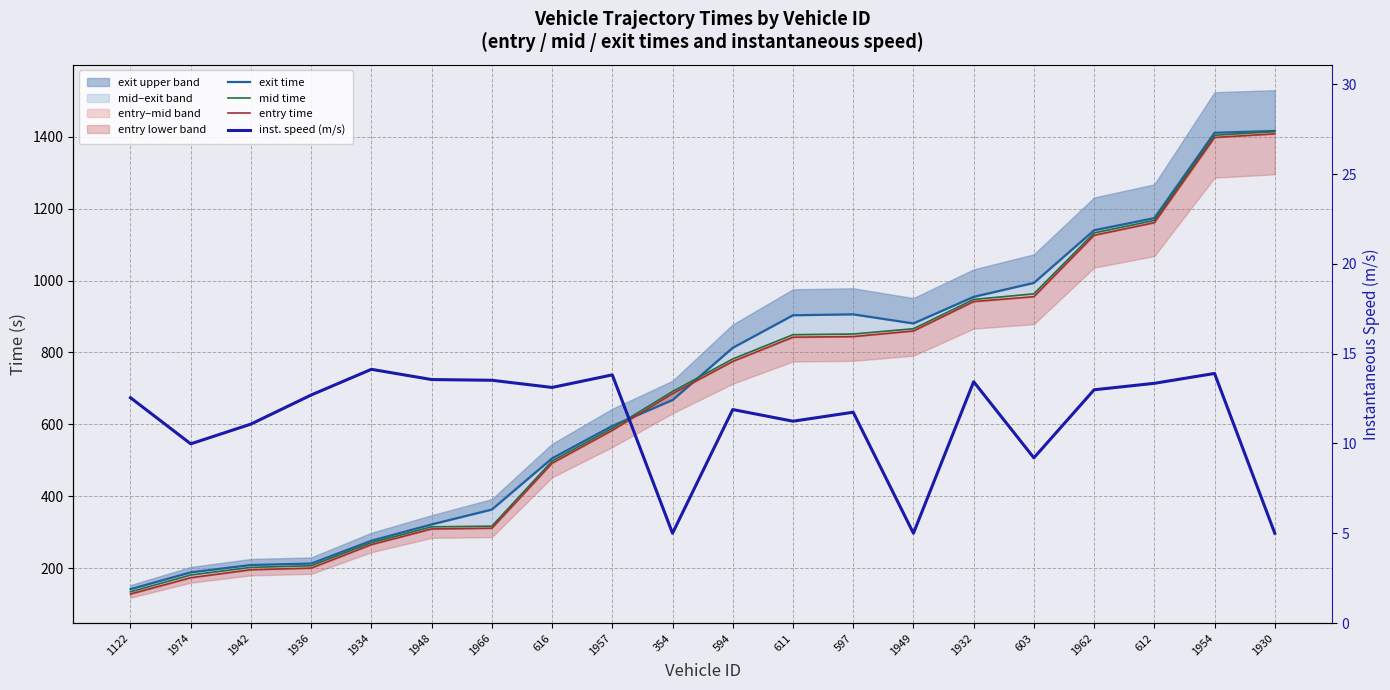

After their last crossing, which series has the higher values: exit time or entry time?

exit time